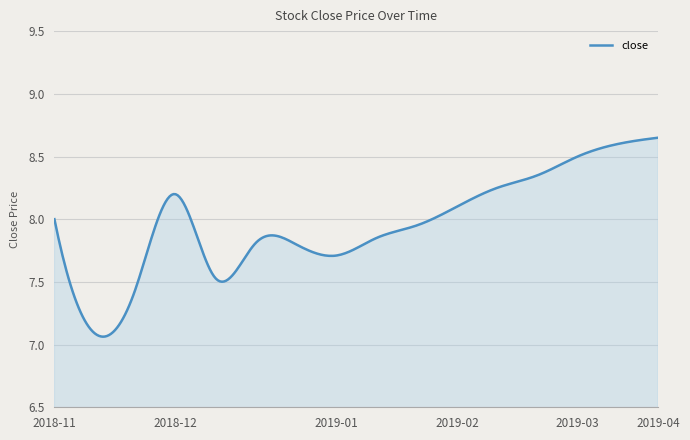

What is the difference between the maximum and minimum values?

1.6